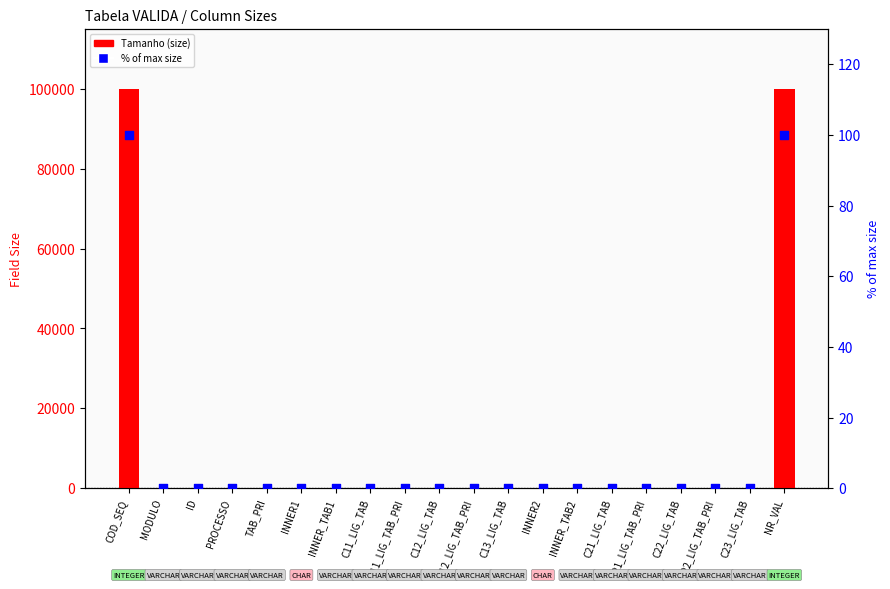

Which series has the widest spread of Y values?

Tamanho (size)